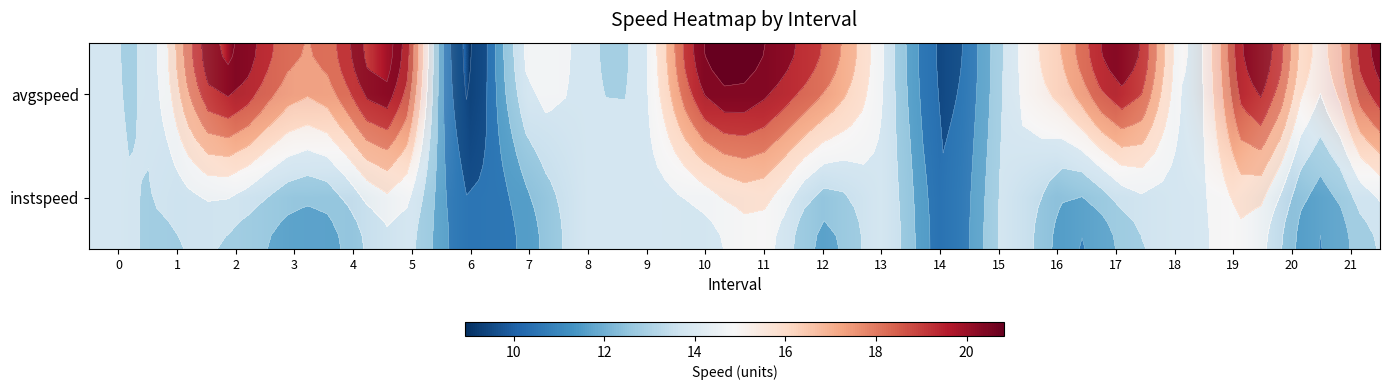

Is it true that instspeed equals 13.9 at 0?

True